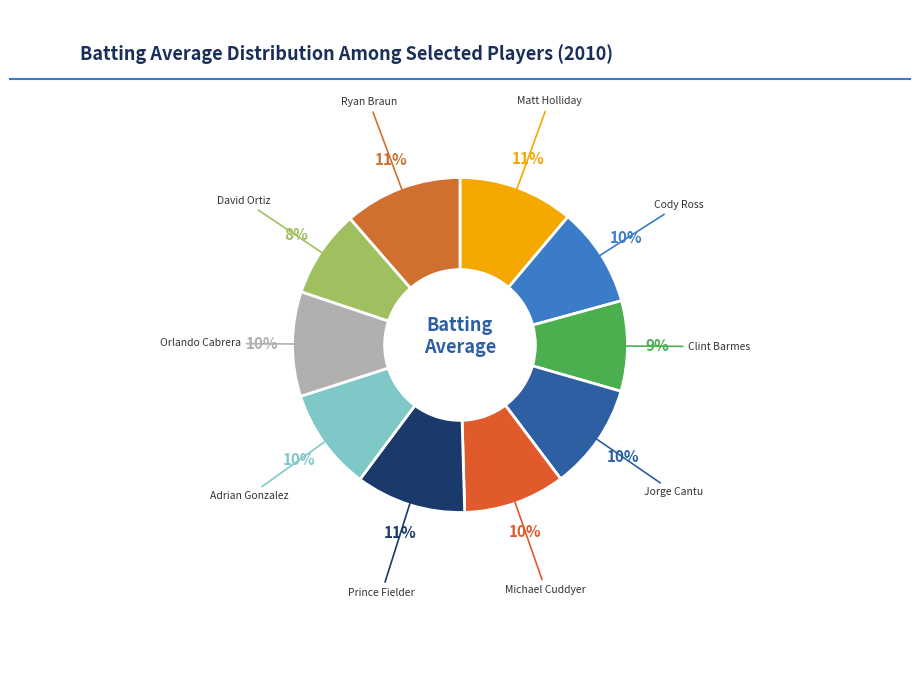

Is it true that Cody Ross is 10% of the pie?

True